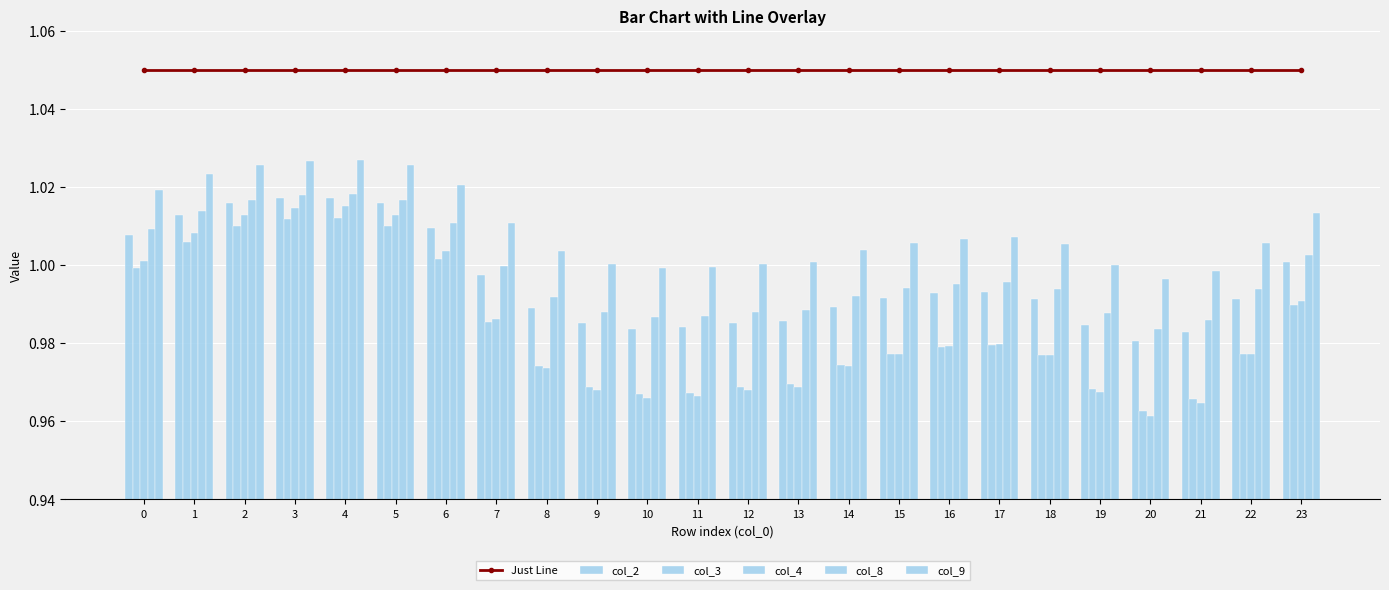

At 15, list the series in order from largest to smallest.

Just Line, col_9, col_8, col_2, col_3, col_4